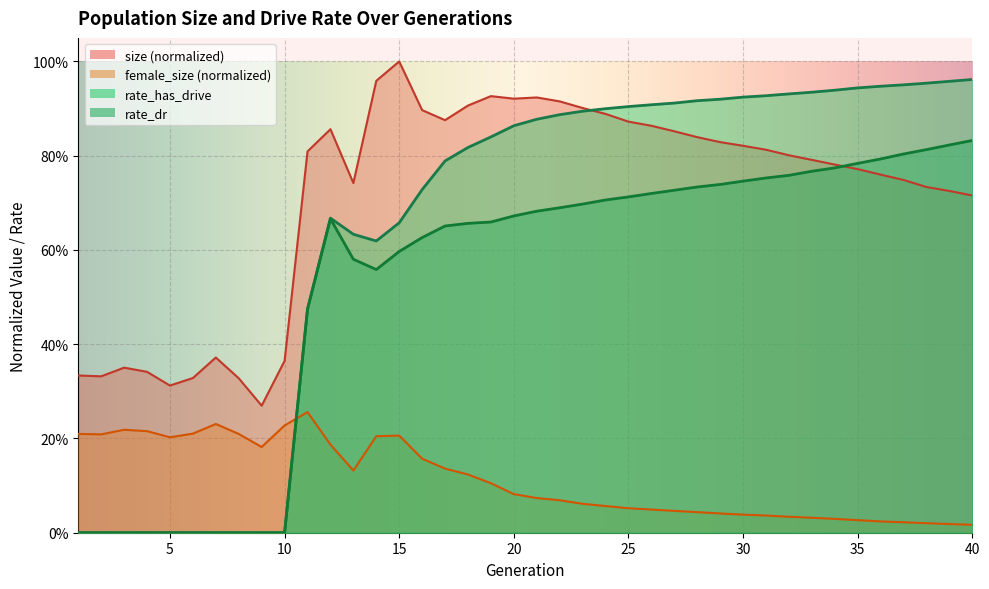

What are all the series names shown in the legend?

size, female_size, rate_dr, rate_has_drive